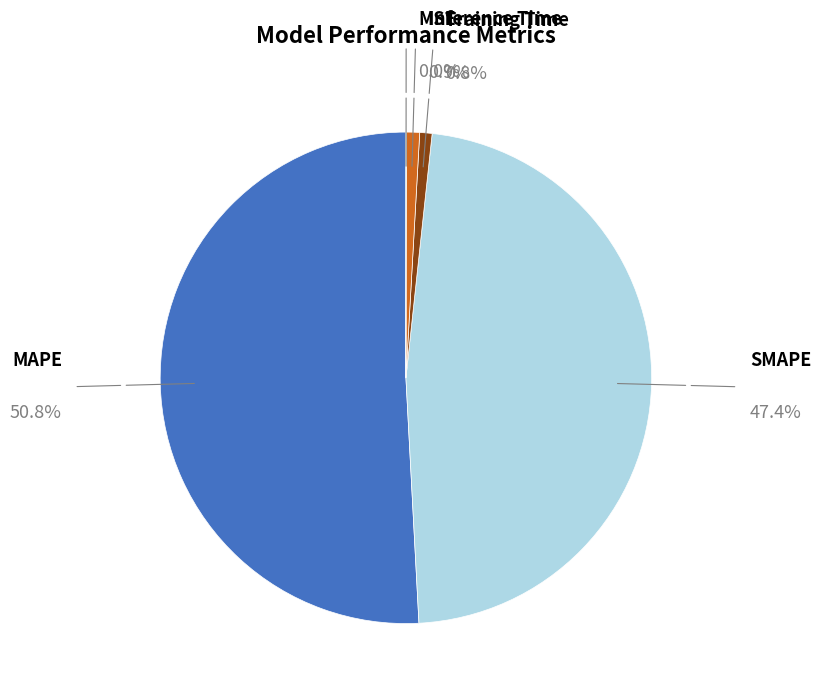

What percentage is the MAPE slice, to the nearest percent?

51%